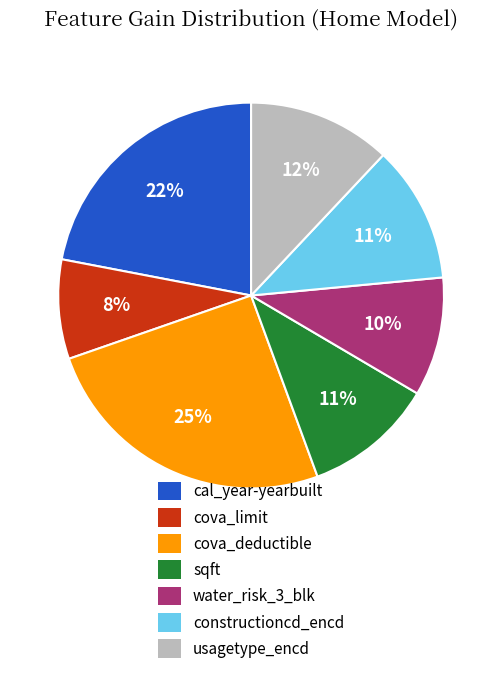

Approximately how many times larger is the value at cova_limit compared to cova_deductible?

0.3